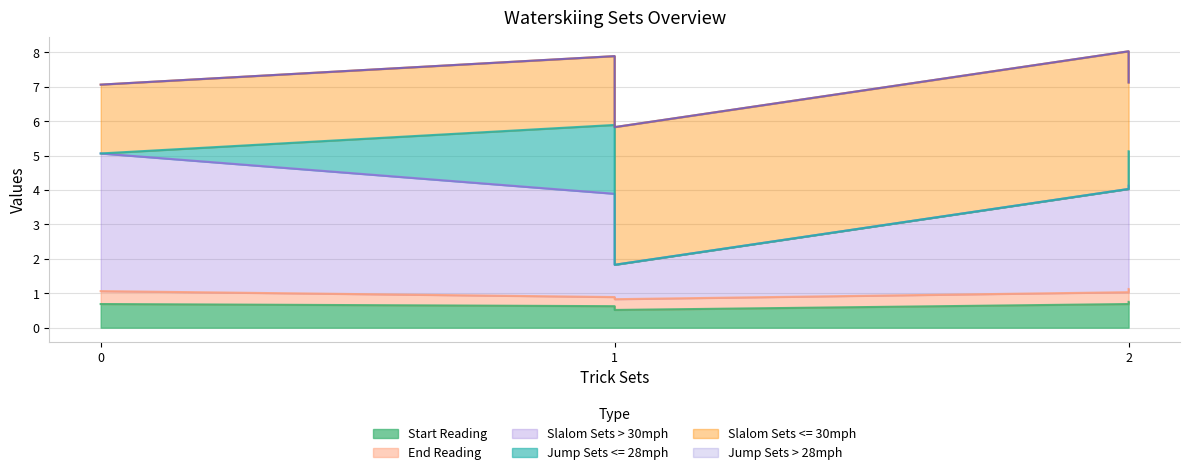

True or false: Slalom Sets > 30mph has more than 2 points higher than both neighbors.

False